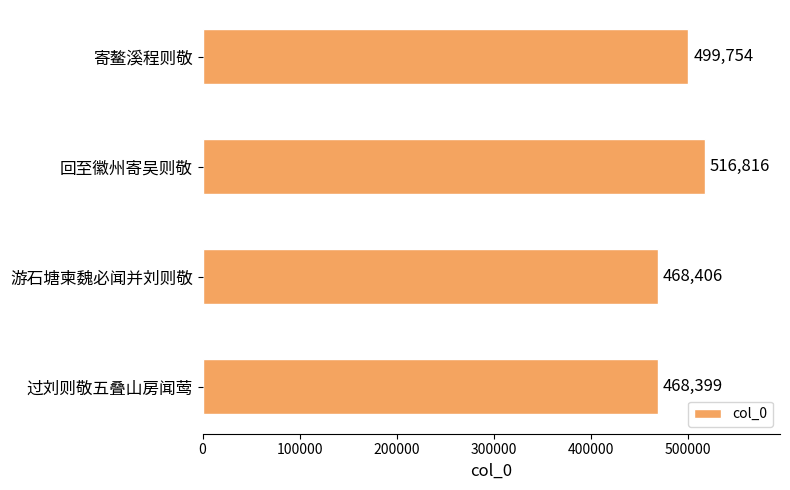

What is the ratio of the value at 回至徽州寄吴则敬 to the value at 游石塘柬魏必闻并刘则敬?

1.1